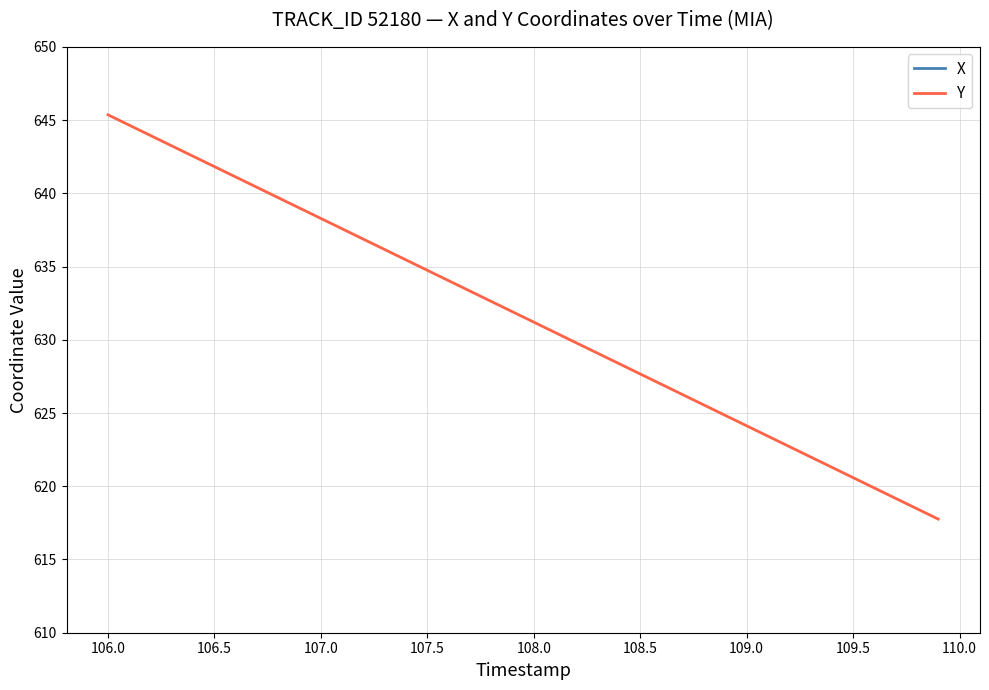

List the series in order of their peak value, lowest first.

X, Y